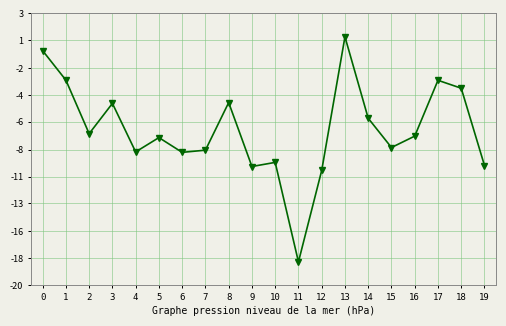

Is this an area chart (filled region under the line)?

No